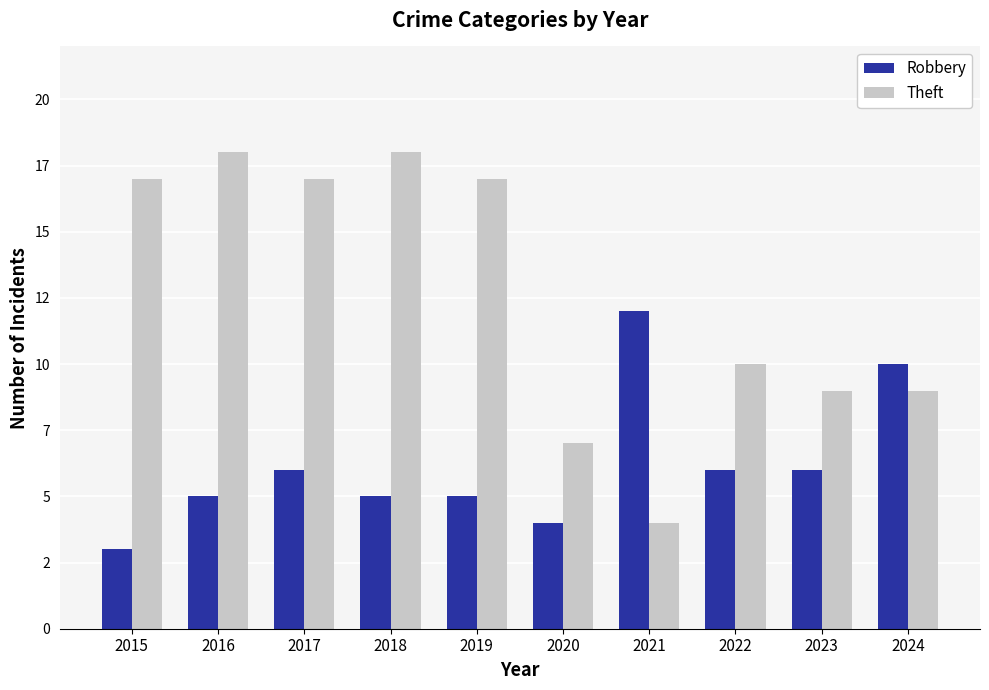

Which series has the largest total across all categories?

Theft